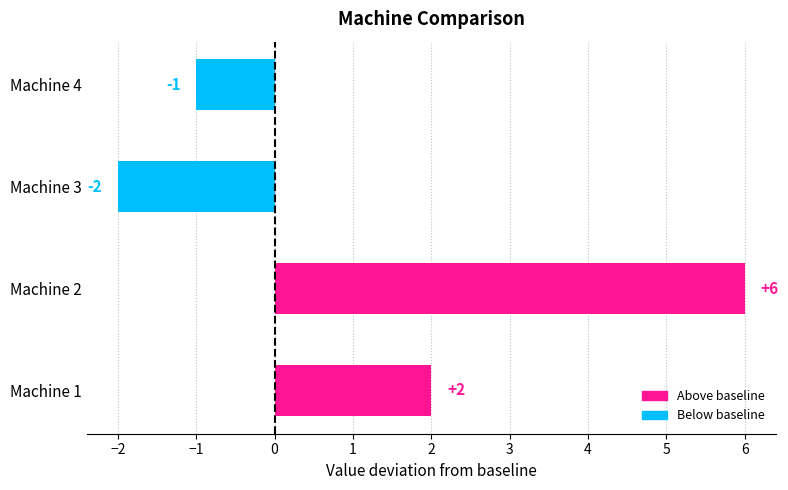

What is the ratio of the value at Machine 1 to the value at Machine 2?

0.3